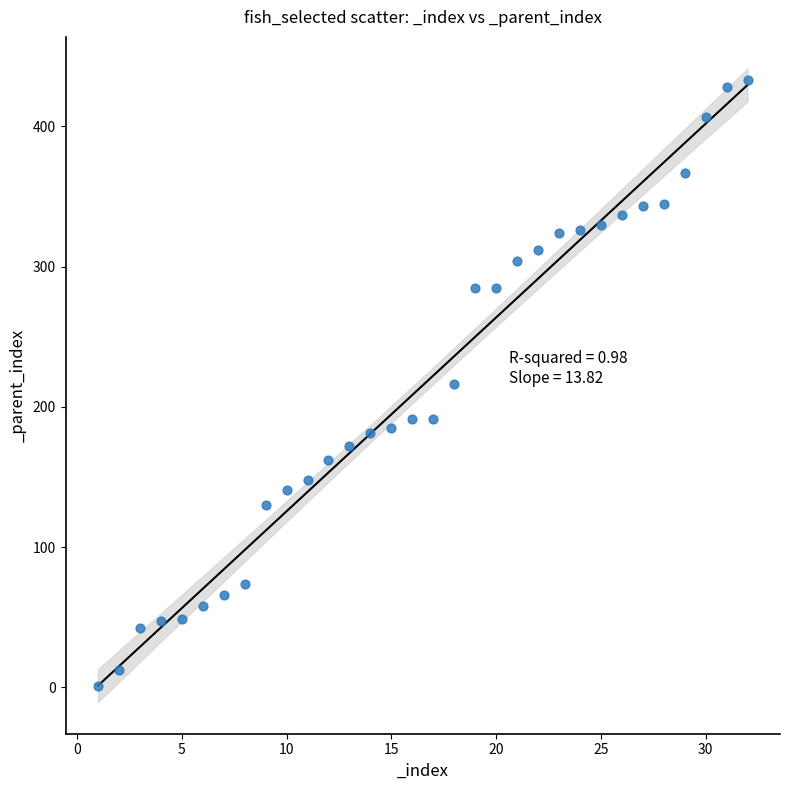

What is the range of X values (max minus min)?

31